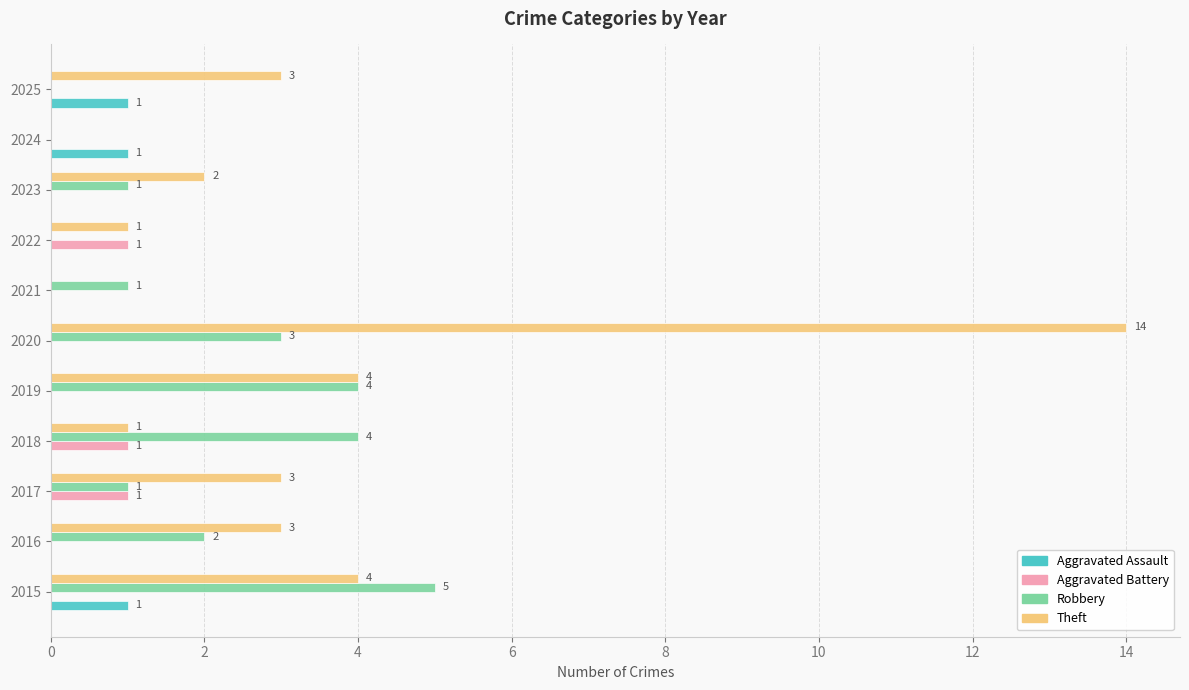

Between 2015 and 2018, which series saw the biggest shift?

Theft